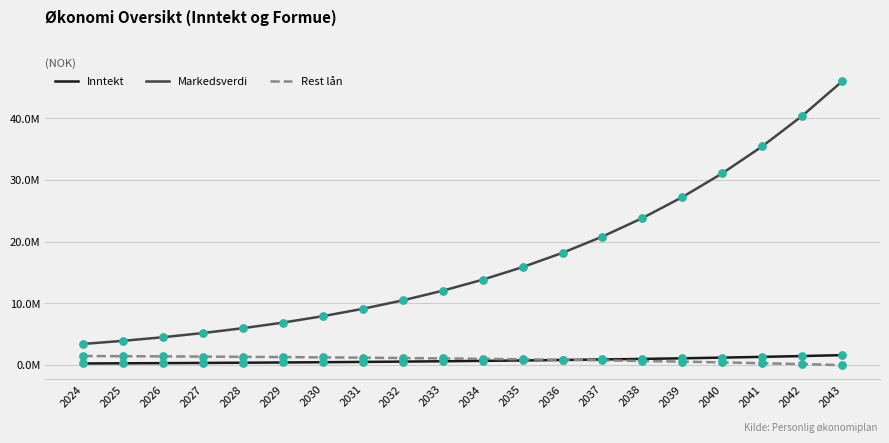

What are all the series names shown in the legend?

Inntekt, Markedsverdi, Rest lån